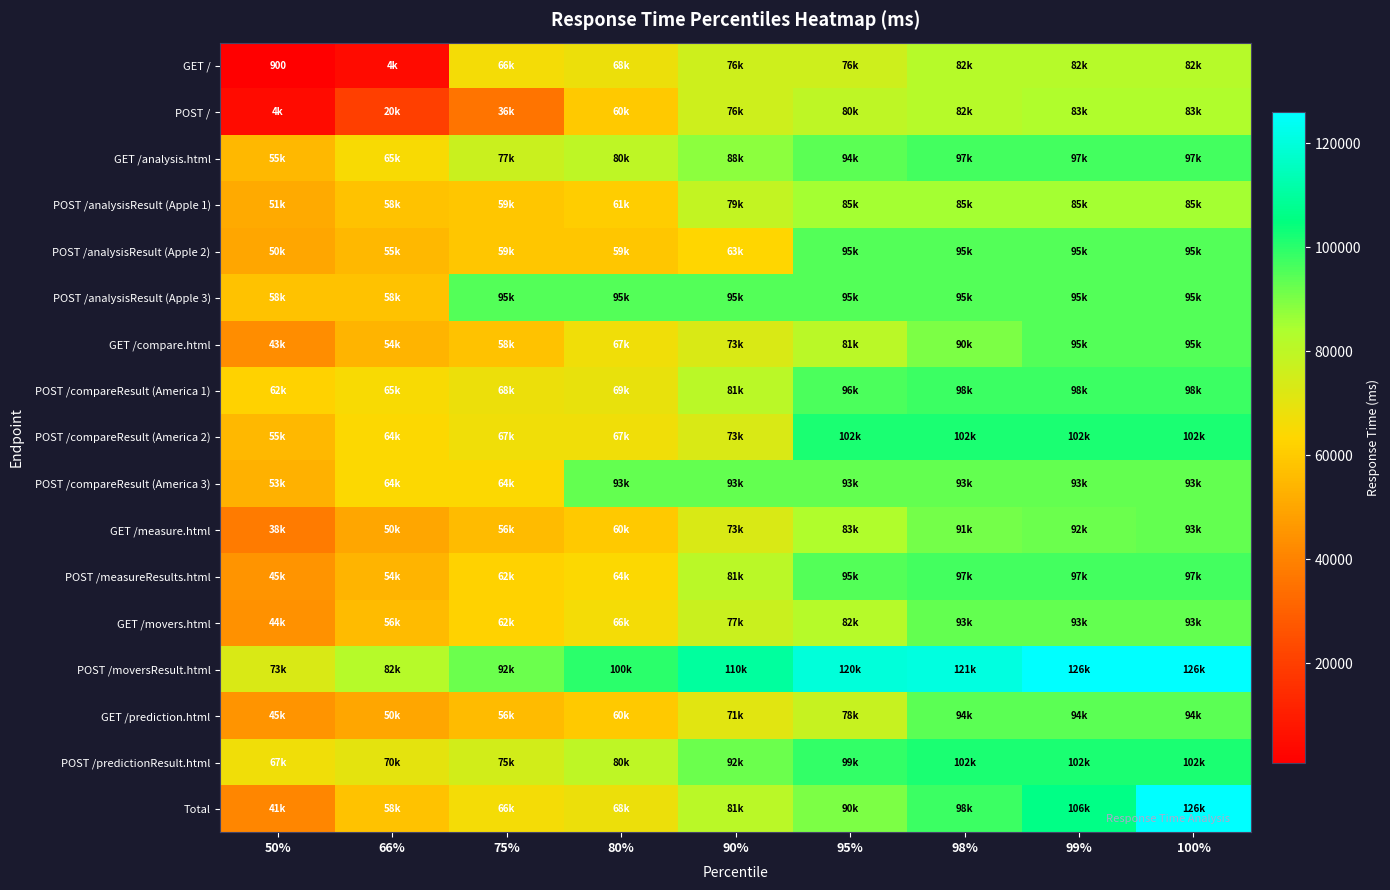

At 66%, list the series in order from largest to smallest.

POST /moversResult.html, POST /predictionResult.html, GET /analysis.html, POST /compareResult (America 1), POST /compareResult (America 2), POST /compareResult (America 3), POST /analysisResult (Apple 1), POST /analysisResult (Apple 3), Total, GET /movers.html, POST /analysisResult (Apple 2), GET /compare.html, POST /measureResults.html, GET /measure.html, GET /prediction.html, POST /, GET /